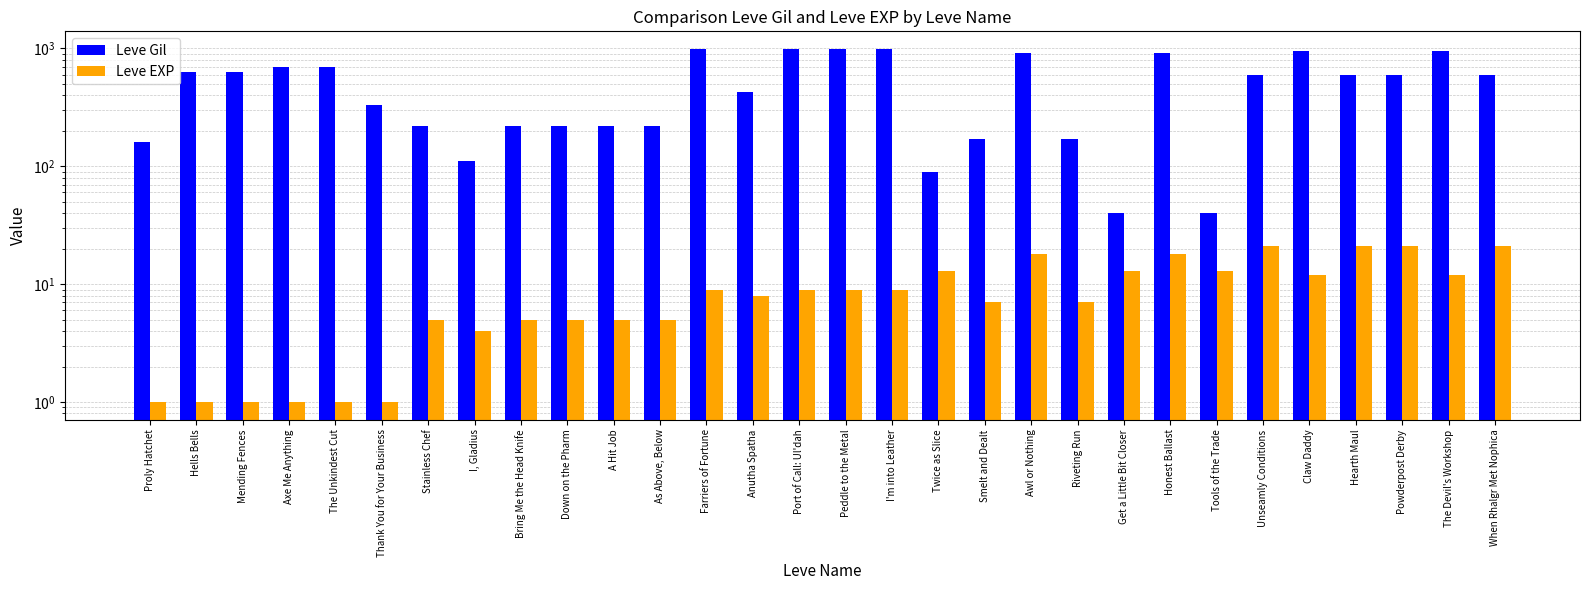

At how many categories does at least one series exceed 36?

30